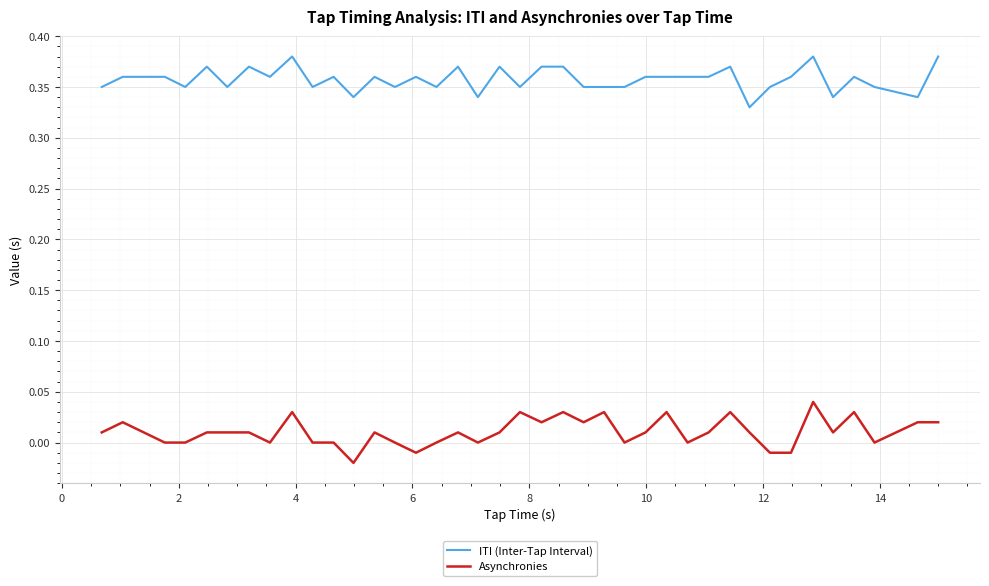

Which series has the largest total across all categories?

ITI (Inter-Tap Interval)